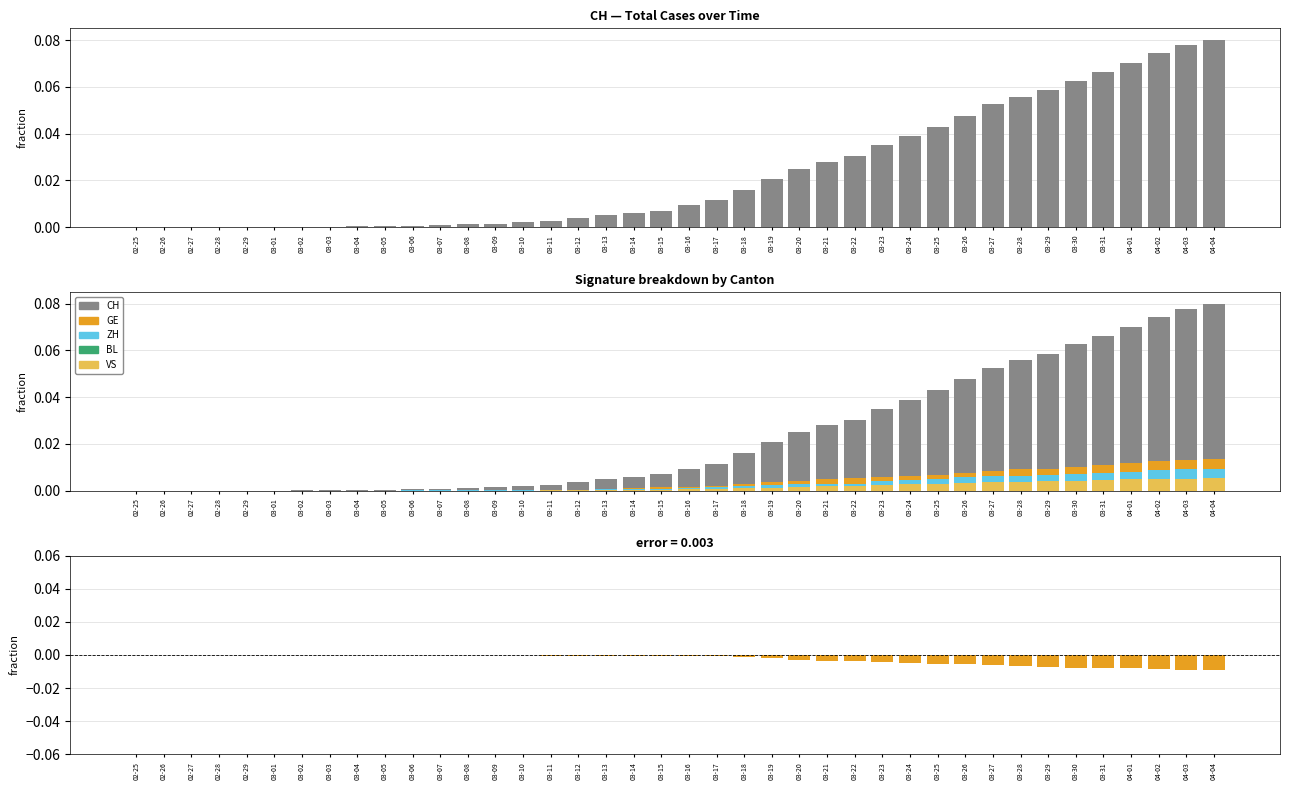

Reading right to left, list all the values displayed in this chart.

CH: 04-04=0.1	04-03=0.1	04-02=0.1	04-01=0.1	03-31=0.1	03-30=0.1	03-29=0.1	03-28=0.1	03-27=0.1	03-26=0.0	03-25=0.0	03-24=0.0	03-23=0.0	03-22=0.0	03-21=0.0	03-20=0.0	03-19=0.0	03-18=0.0	03-17=0.0	03-16=0.0	03-15=0.0	03-14=0.0	03-13=0.0	03-12=0.0	03-11=0.0	03-10=0.0	03-09=0.0	03-08=0.0	03-07=0.0	03-06=0.0	03-05=0.0	03-04=0.0	03-03=0.0	03-02=0.0	03-01=0.0	02-29=0.0	02-28=0.0	02-27=0.0	02-26=0.0	02-25=0.0
GE: 04-04=0.0	04-03=0.0	04-02=0.0	04-01=0.0	03-31=0.0	03-30=0.0	03-29=0.0	03-28=0.0	03-27=0.0	03-26=0.0	03-25=0.0	03-24=0.0	03-23=0.0	03-22=0.0	03-21=0.0	03-20=0.0	03-19=0.0	03-18=0.0	03-17=0.0	03-16=0.0	03-15=0.0	03-14=0.0	03-13=0.0	03-12=0.0	03-11=0.0	03-10=0.0	03-09=0.0	03-08=0.0	03-07=0.0	03-06=0.0	03-05=0.0	03-04=0.0	03-03=0.0	03-02=0.0	03-01=0.0	02-29=0.0	02-28=0.0	02-27=0.0	02-26=0.0	02-25=0.0
ZH: 04-04=0.0	04-03=0.0	04-02=0.0	04-01=0.0	03-31=0.0	03-30=0.0	03-29=0.0	03-28=0.0	03-27=0.0	03-26=0.0	03-25=0.0	03-24=0.0	03-23=0.0	03-22=0.0	03-21=0.0	03-20=0.0	03-19=0.0	03-18=0.0	03-17=0.0	03-16=0.0	03-15=0.0	03-14=0.0	03-13=0.0	03-12=0.0	03-11=0.0	03-10=0.0	03-09=0.0	03-08=0.0	03-07=0.0	03-06=0.0	03-05=0.0	03-04=0.0	03-03=0.0	03-02=0.0	03-01=0.0	02-29=0.0	02-28=0.0	02-27=0.0	02-26=0.0	02-25=0.0
BL: 04-04=0.0	04-03=0.0	04-02=0.0	04-01=0.0	03-31=0.0	03-30=0.0	03-29=0.0	03-28=0.0	03-27=0.0	03-26=0.0	03-25=0.0	03-24=0.0	03-23=0.0	03-22=0.0	03-21=0.0	03-20=0.0	03-19=0.0	03-18=0.0	03-17=0.0	03-16=0.0	03-15=0.0	03-14=0.0	03-13=0.0	03-12=0.0	03-11=0.0	03-10=0.0	03-09=0.0	03-08=0.0	03-07=0.0	03-06=0.0	03-05=0.0	03-04=0.0	03-03=0.0	03-02=0.0	03-01=0.0	02-29=0.0	02-28=0.0	02-27=0.0	02-26=0.0	02-25=0.0
VS: 04-04=0.0	04-03=0.0	04-02=0.0	04-01=0.0	03-31=0.0	03-30=0.0	03-29=0.0	03-28=0.0	03-27=0.0	03-26=0.0	03-25=0.0	03-24=0.0	03-23=0.0	03-22=0.0	03-21=0.0	03-20=0.0	03-19=0.0	03-18=0.0	03-17=0.0	03-16=0.0	03-15=0.0	03-14=0.0	03-13=0.0	03-12=0.0	03-11=0.0	03-10=0.0	03-09=0.0	03-08=0.0	03-07=0.0	03-06=0.0	03-05=0.0	03-04=0.0	03-03=0.0	03-02=0.0	03-01=0.0	02-29=0.0	02-28=0.0	02-27=0.0	02-26=0.0	02-25=0.0
residual: 04-04=-0.0	04-03=-0.0	04-02=-0.0	04-01=-0.0	03-31=-0.0	03-30=-0.0	03-29=-0.0	03-28=-0.0	03-27=-0.0	03-26=-0.0	03-25=-0.0	03-24=-0.0	03-23=-0.0	03-22=-0.0	03-21=-0.0	03-20=-0.0	03-19=-0.0	03-18=-0.0	03-17=-0.0	03-16=-0.0	03-15=-0.0	03-14=-0.0	03-13=-0.0	03-12=-0.0	03-11=-0.0	03-10=-0.0	03-09=-0.0	03-08=-0.0	03-07=-0.0	03-06=-0.0	03-05=-0.0	03-04=-0.0	03-03=0.0	03-02=0.0	03-01=0.0	02-29=0.0	02-28=0.0	02-27=0.0	02-26=0.0	02-25=-0.0